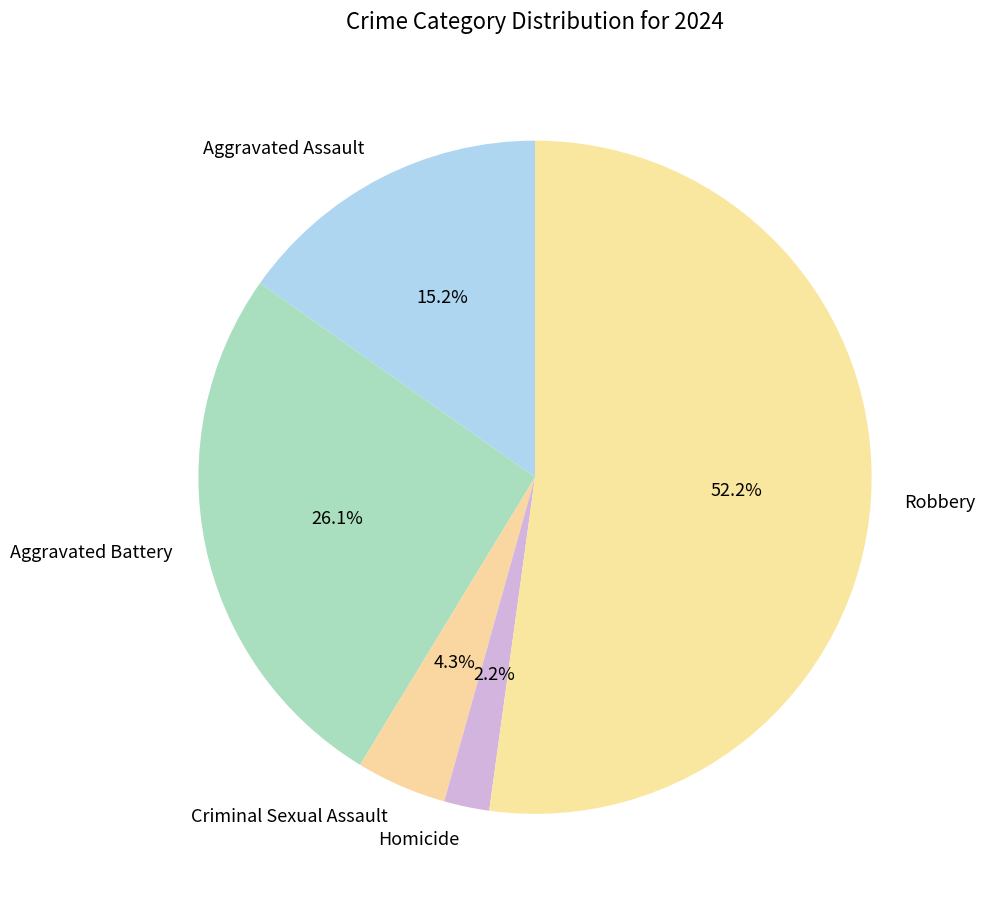

The Criminal Sexual Assault slice represents 10% of the pie. True or false?

False